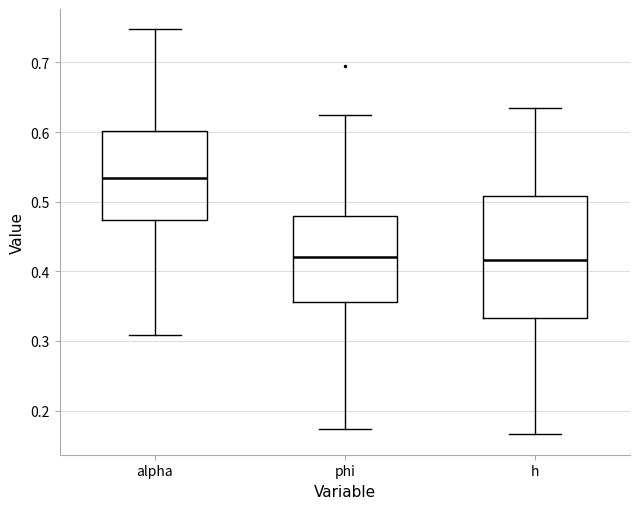

Comparing the boxes themselves (not the whiskers), which one is the tallest?

h